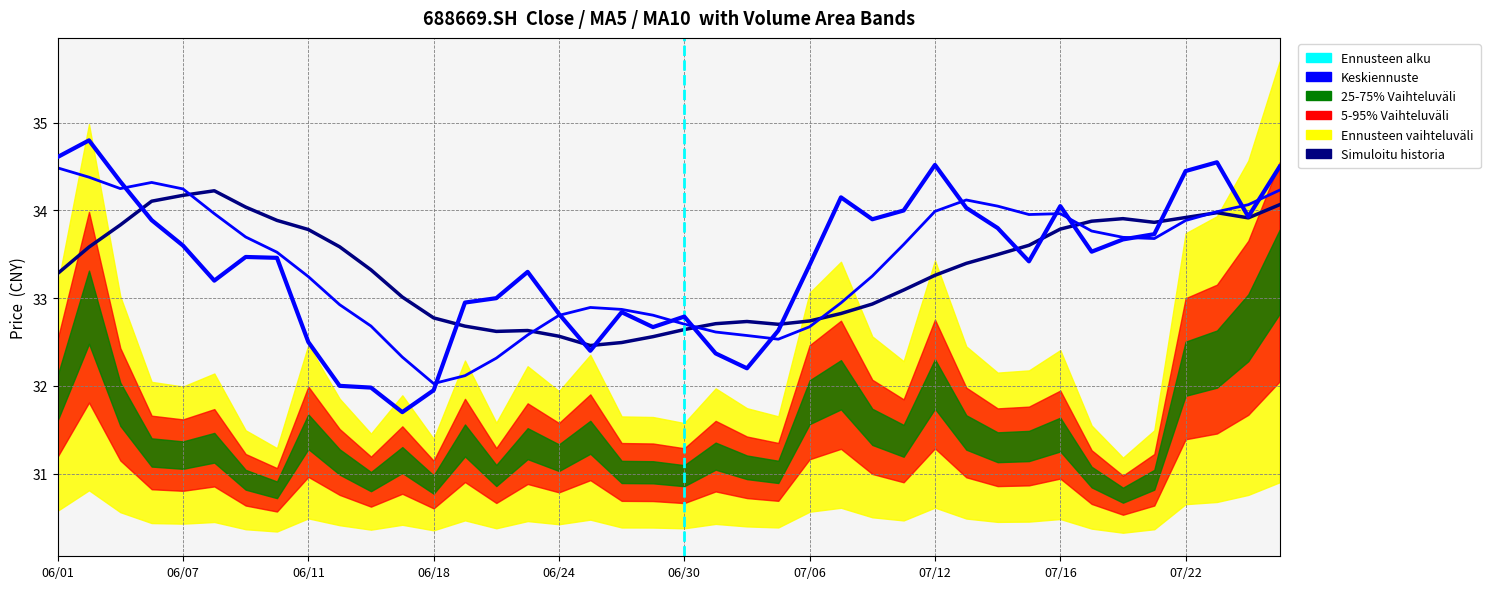

At which category does ma10 reach its first local valley?

20210622